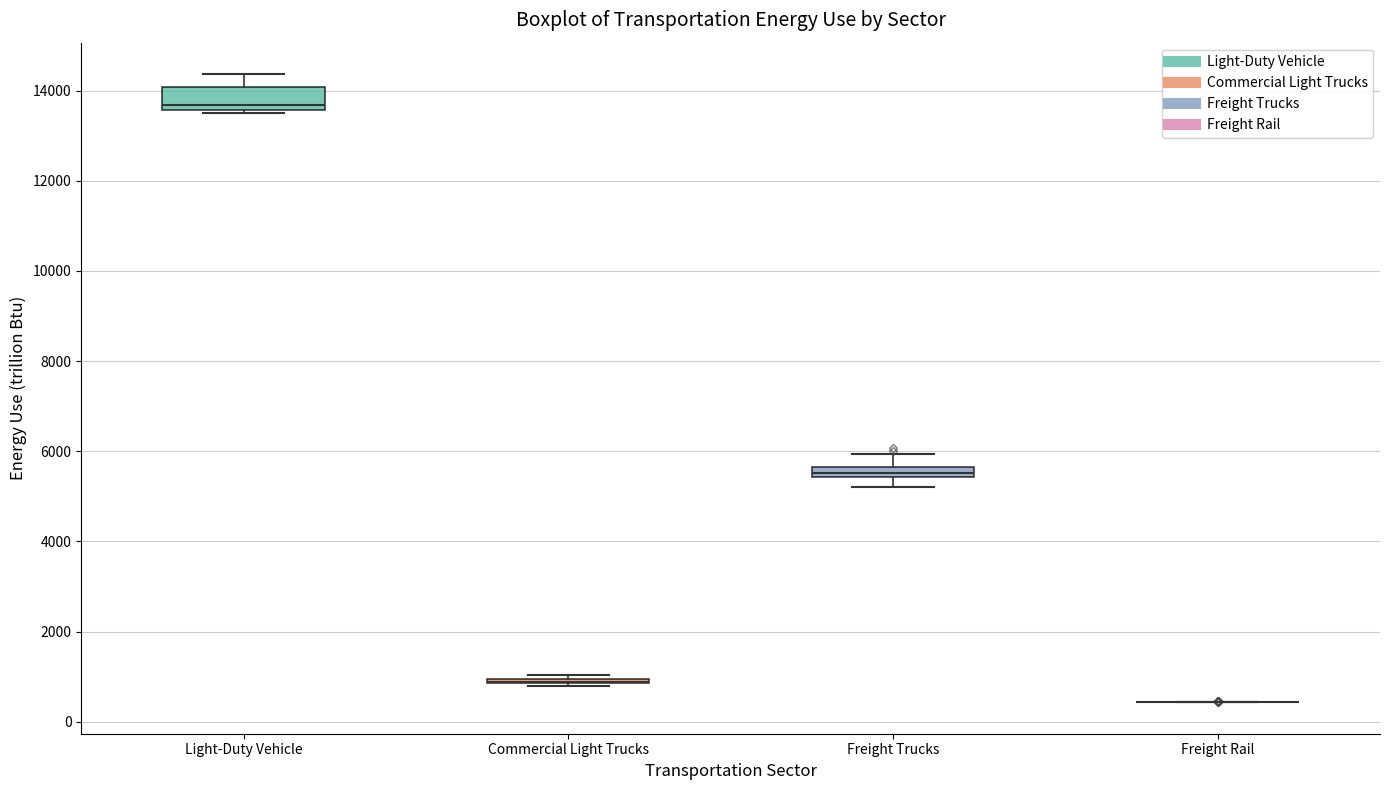

Comparing the boxes themselves (not the whiskers), which one is the tallest?

Light-Duty Vehicle